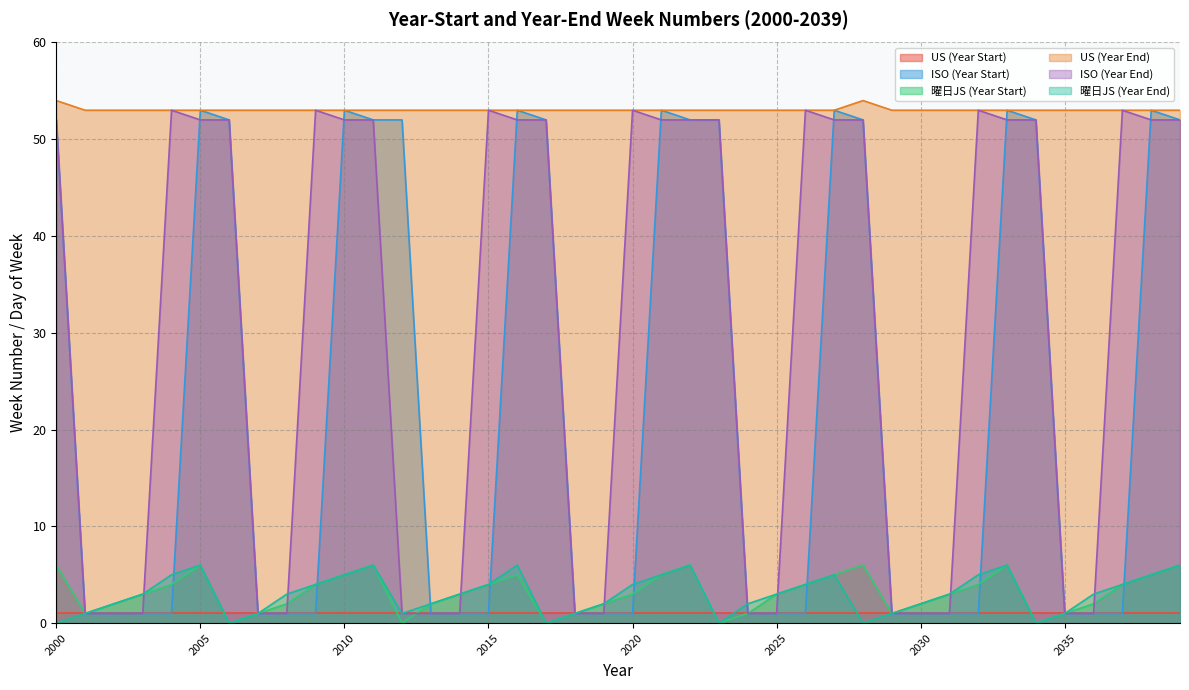

The value of 曜日JS (Year Start) at 2010 is 5. True or false?

True